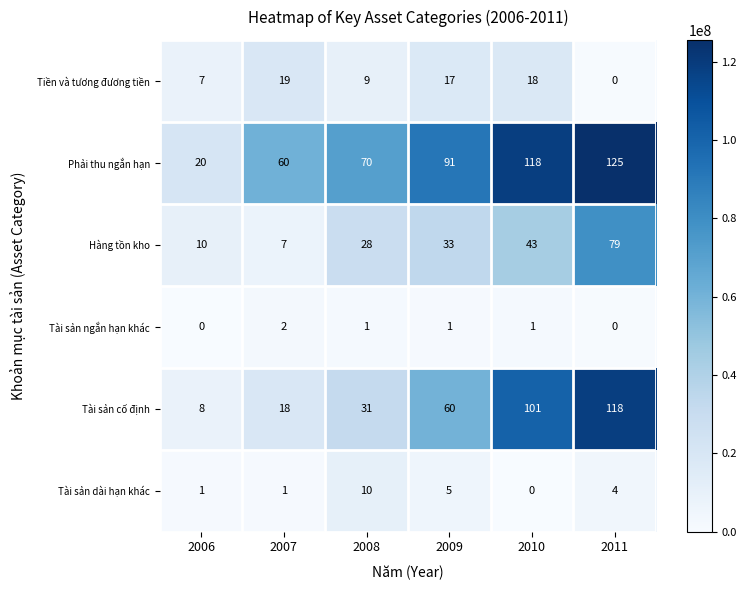

At which category is the sum across all series the highest?

2011